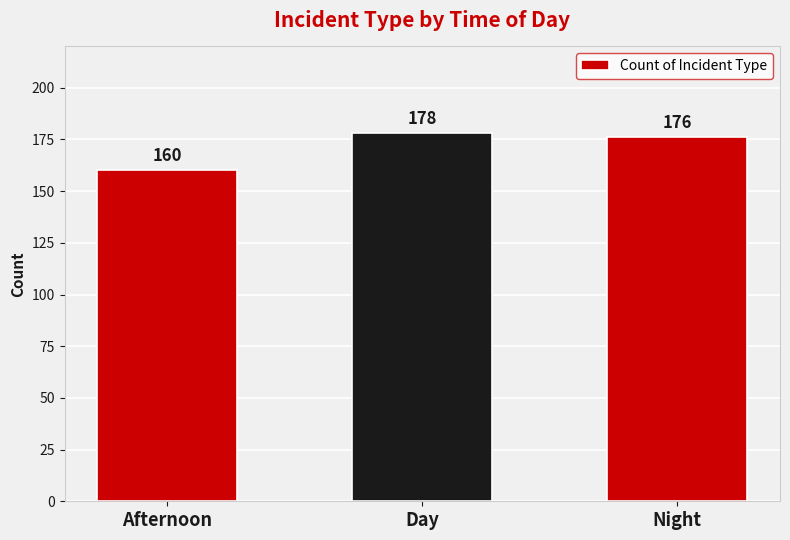

At which category does the chart reach its minimum across all series?

Afternoon